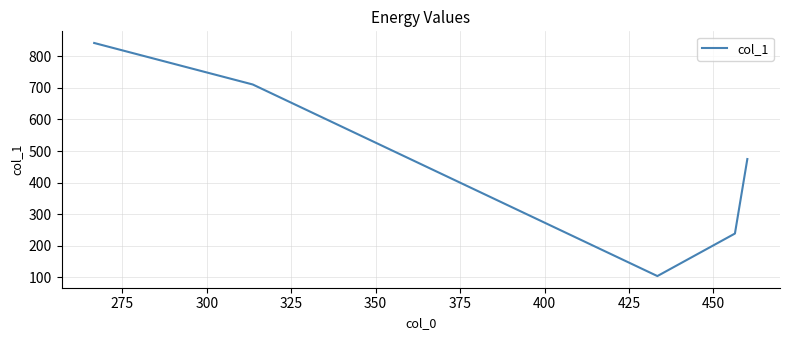

What is the difference between the maximum and minimum values?

738.9